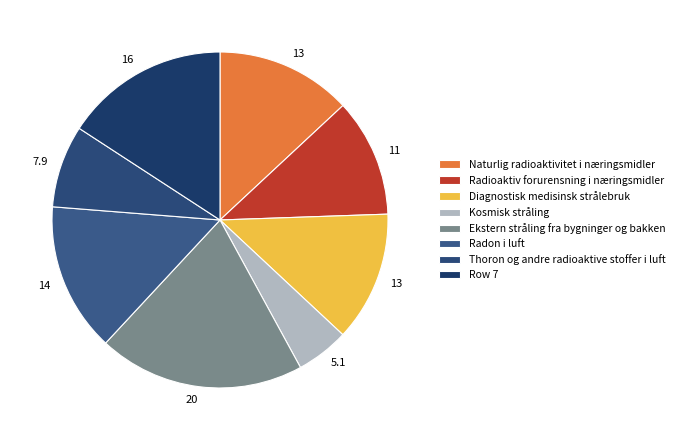

Which slice is the smallest?

Kosmisk stråling